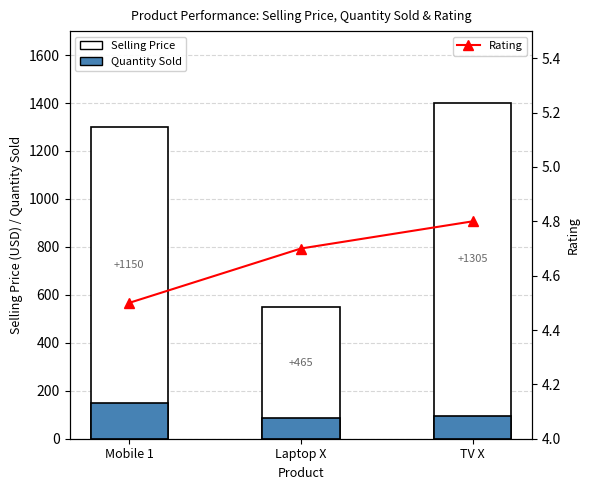

Reading right to left, extract all data points from this chart.

Selling Price: TV X=1400.0	Laptop X=550.0	Mobile 1=1300.0
Quantity Sold: TV X=95.0	Laptop X=85.0	Mobile 1=150.0
Rating: TV X=4.8	Laptop X=4.7	Mobile 1=4.5